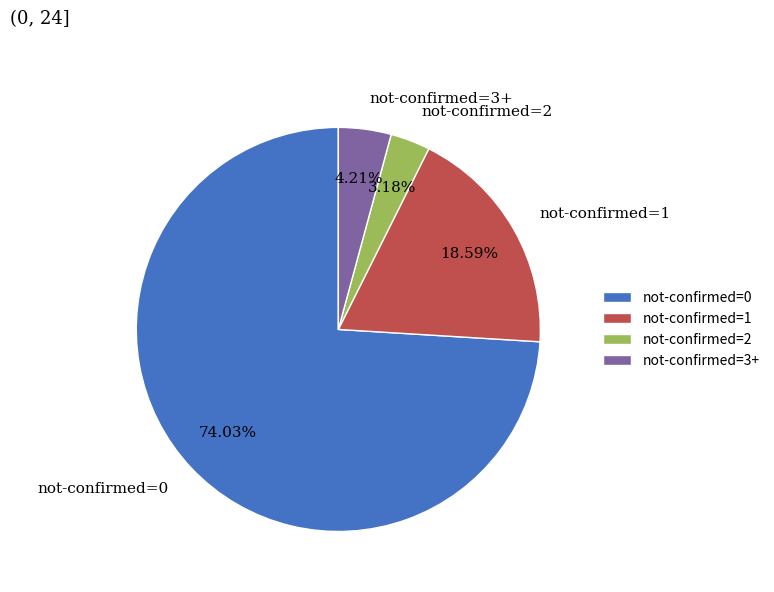

To the nearest percent, what is the average slice percentage?

25%